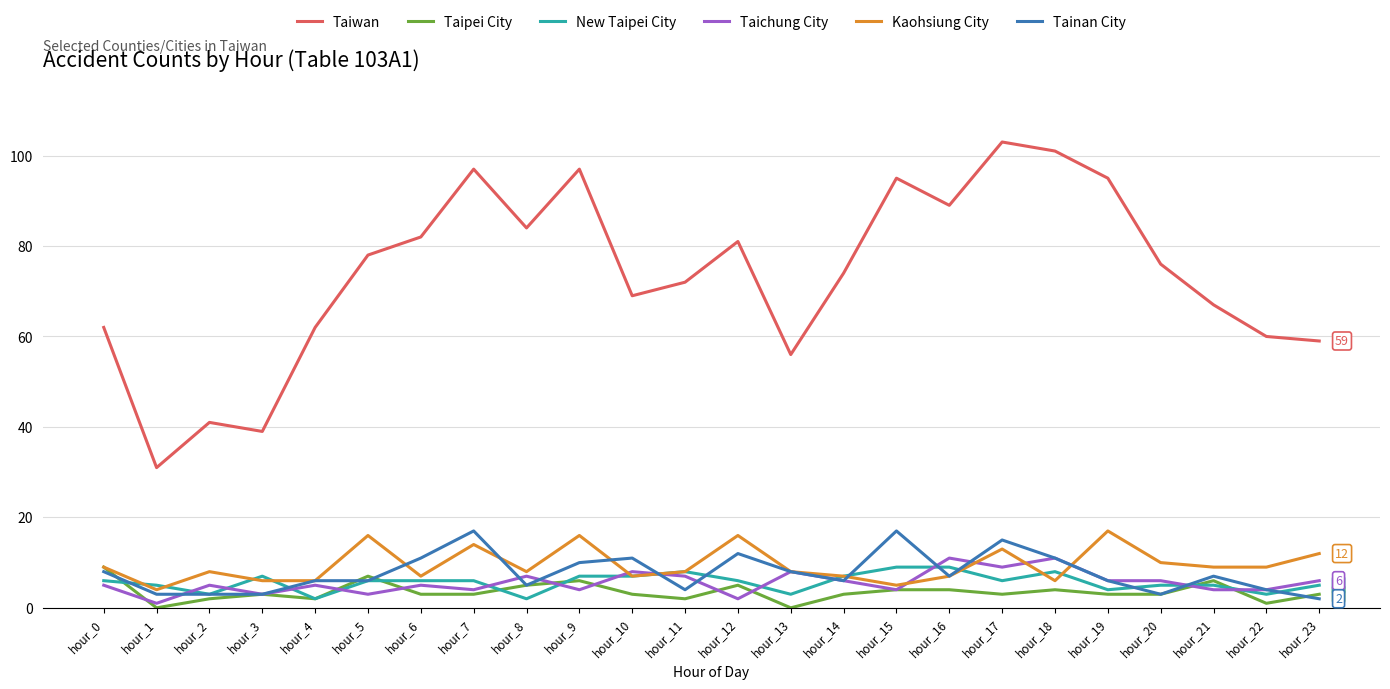

Reading left to right, transcribe all the data shown in this chart.

Taiwan: hour_0=62	hour_1=31	hour_2=41	hour_3=39	hour_4=62	hour_5=78	hour_6=82	hour_7=97	hour_8=84	hour_9=97	hour_10=69	hour_11=72	hour_12=81	hour_13=56	hour_14=74	hour_15=95	hour_16=89	hour_17=103	hour_18=101	hour_19=95	hour_20=76	hour_21=67	hour_22=60	hour_23=59
Taipei City: hour_0=9	hour_1=0	hour_2=2	hour_3=3	hour_4=2	hour_5=7	hour_6=3	hour_7=3	hour_8=5	hour_9=6	hour_10=3	hour_11=2	hour_12=5	hour_13=0	hour_14=3	hour_15=4	hour_16=4	hour_17=3	hour_18=4	hour_19=3	hour_20=3	hour_21=6	hour_22=1	hour_23=3
New Taipei City: hour_0=6	hour_1=5	hour_2=3	hour_3=7	hour_4=2	hour_5=6	hour_6=6	hour_7=6	hour_8=2	hour_9=7	hour_10=7	hour_11=8	hour_12=6	hour_13=3	hour_14=7	hour_15=9	hour_16=9	hour_17=6	hour_18=8	hour_19=4	hour_20=5	hour_21=5	hour_22=3	hour_23=5
Taichung City: hour_0=5	hour_1=1	hour_2=5	hour_3=3	hour_4=5	hour_5=3	hour_6=5	hour_7=4	hour_8=7	hour_9=4	hour_10=8	hour_11=7	hour_12=2	hour_13=8	hour_14=6	hour_15=4	hour_16=11	hour_17=9	hour_18=11	hour_19=6	hour_20=6	hour_21=4	hour_22=4	hour_23=6
Kaohsiung City: hour_0=9	hour_1=4	hour_2=8	hour_3=6	hour_4=6	hour_5=16	hour_6=7	hour_7=14	hour_8=8	hour_9=16	hour_10=7	hour_11=8	hour_12=16	hour_13=8	hour_14=7	hour_15=5	hour_16=7	hour_17=13	hour_18=6	hour_19=17	hour_20=10	hour_21=9	hour_22=9	hour_23=12
Tainan City: hour_0=8	hour_1=3	hour_2=3	hour_3=3	hour_4=6	hour_5=6	hour_6=11	hour_7=17	hour_8=5	hour_9=10	hour_10=11	hour_11=4	hour_12=12	hour_13=8	hour_14=6	hour_15=17	hour_16=7	hour_17=15	hour_18=11	hour_19=6	hour_20=3	hour_21=7	hour_22=4	hour_23=2